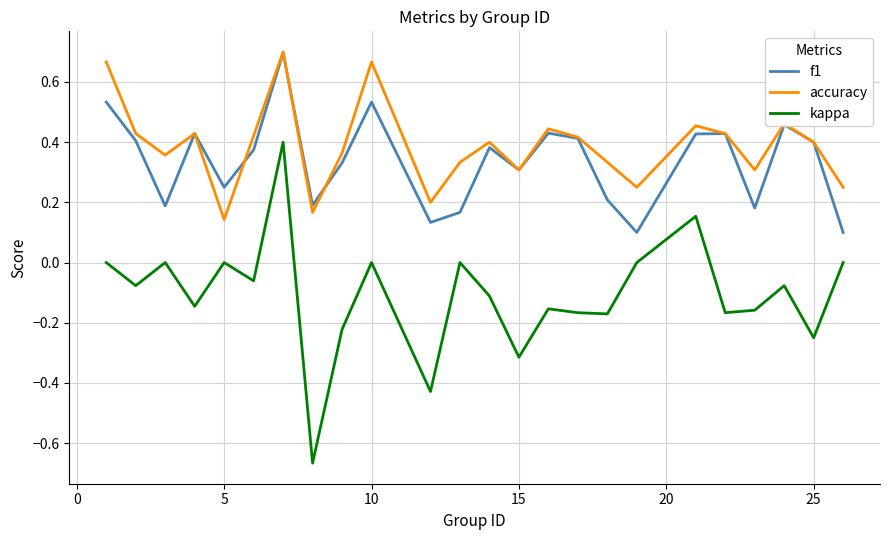

Is this an area chart (filled region under the line)?

No